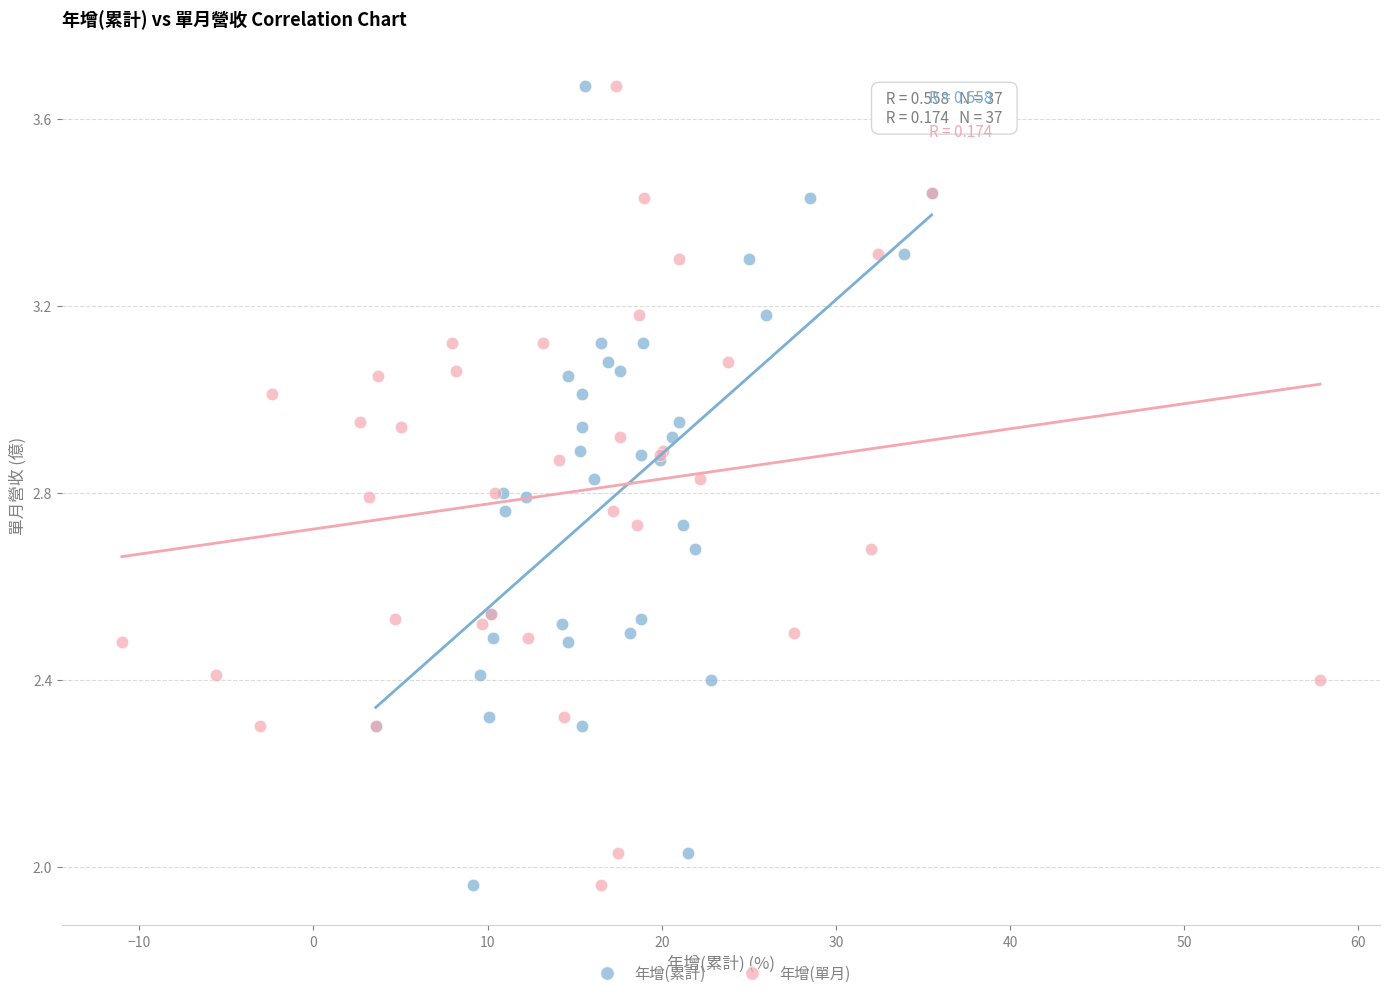

What are all the series names shown in the legend?

年增(累計), 年增(單月)